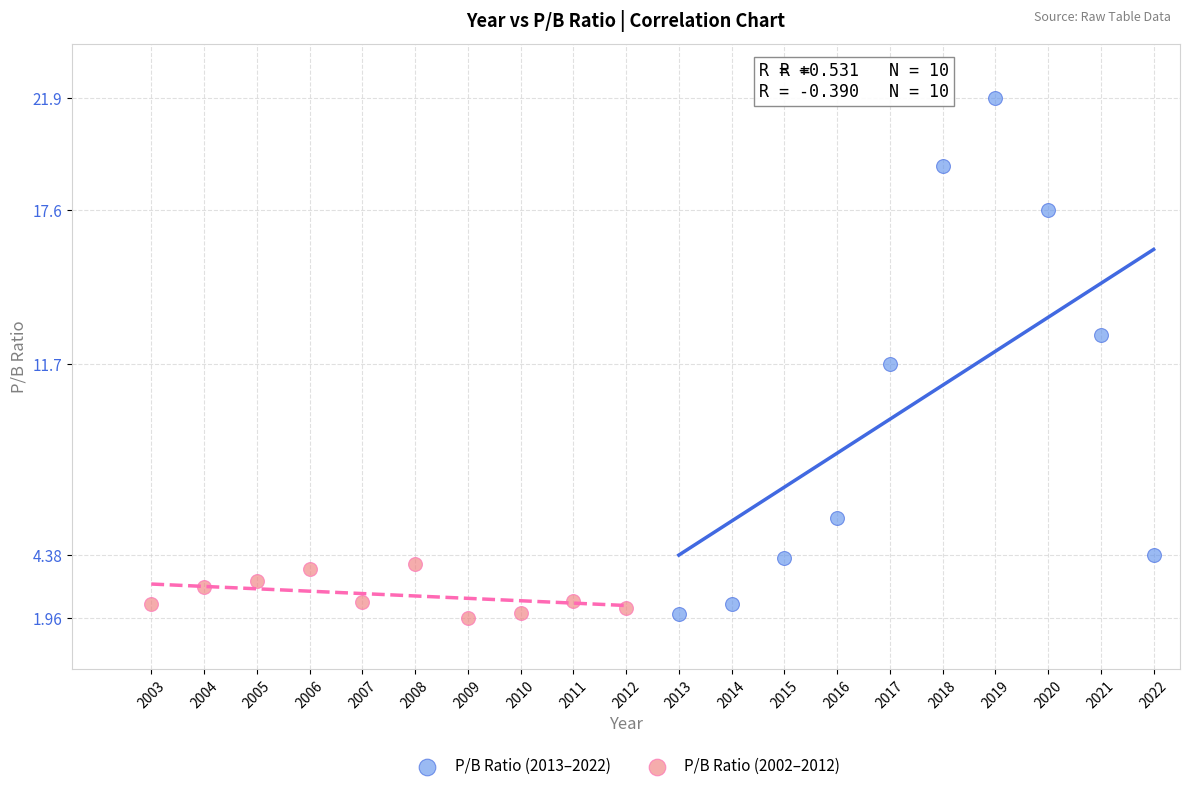

Which series contains the highest Y value?

P/B Ratio (2013–2022)